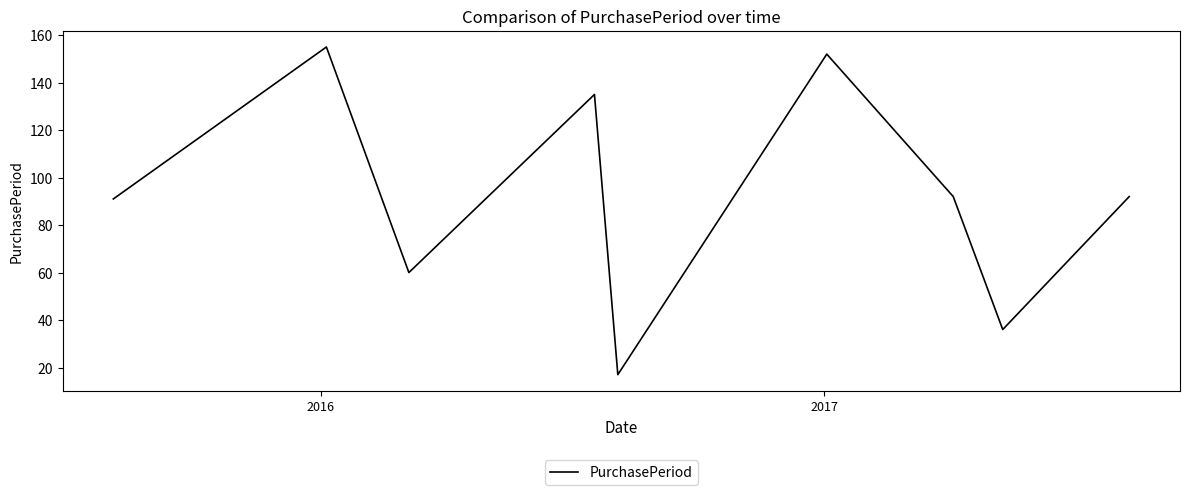

What is the minimum value shown in the chart?

17